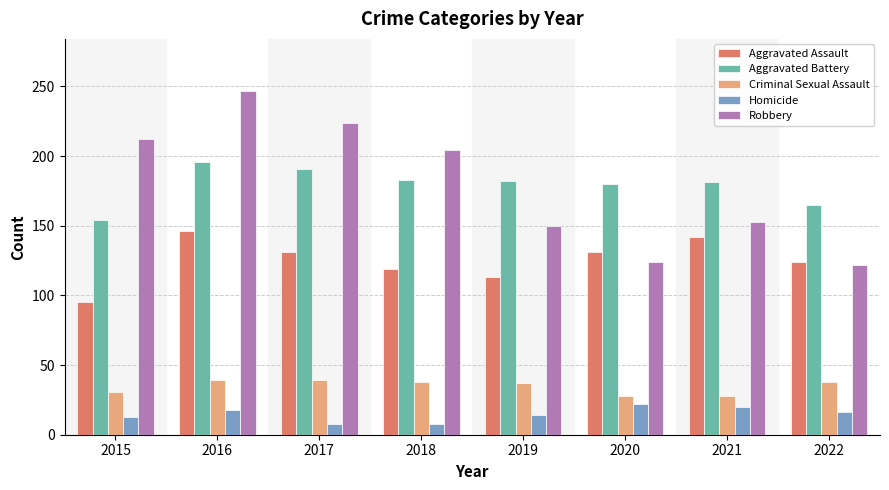

Is the value of Robbery at 2016 greater than the value of Aggravated Battery at 2021?

Yes